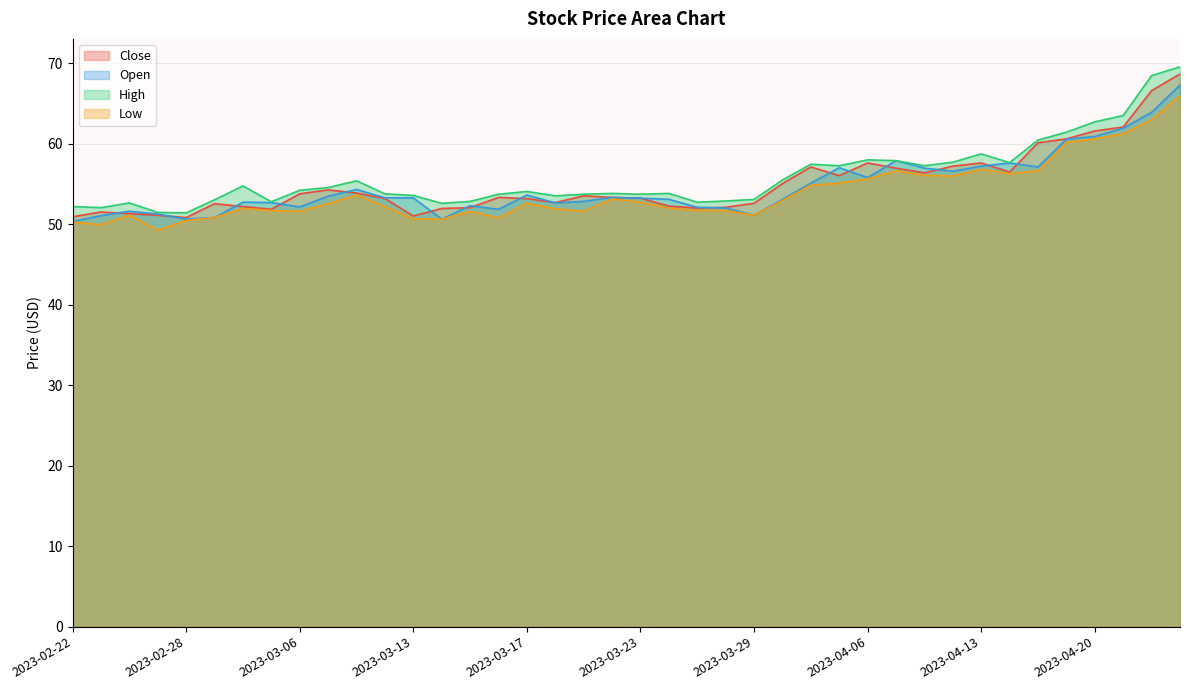

Read the Open value at 2023-03-20.

52.6